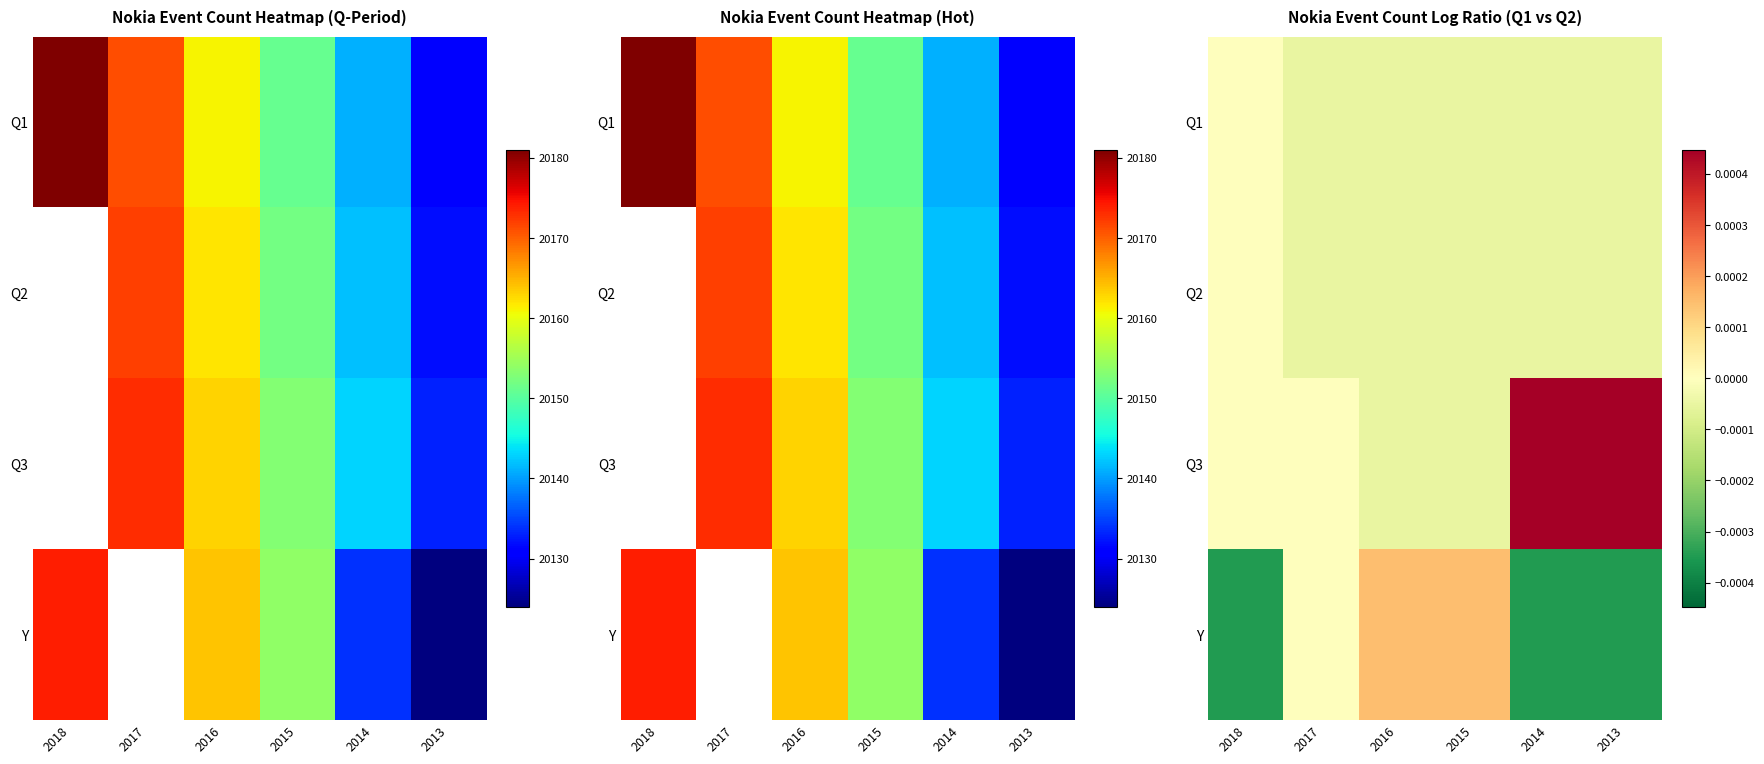

Between 2018 and 2014, which is larger?

2018